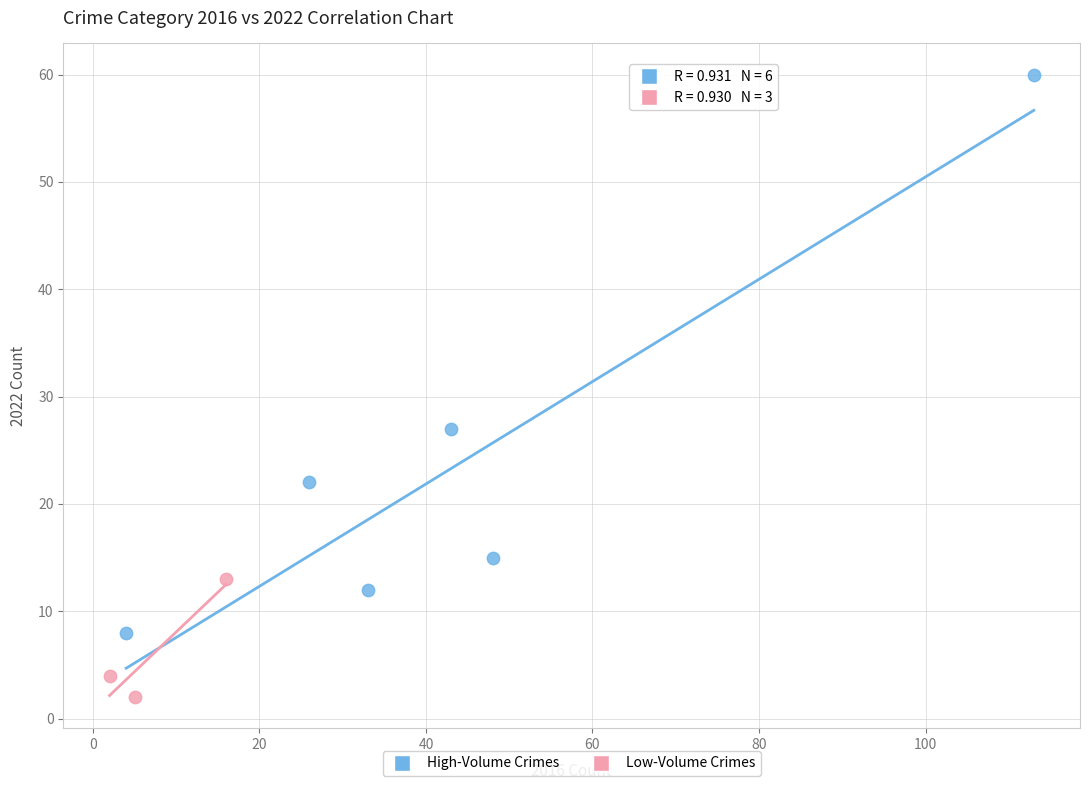

Which series contains the lowest Y value?

Low-Volume Crimes